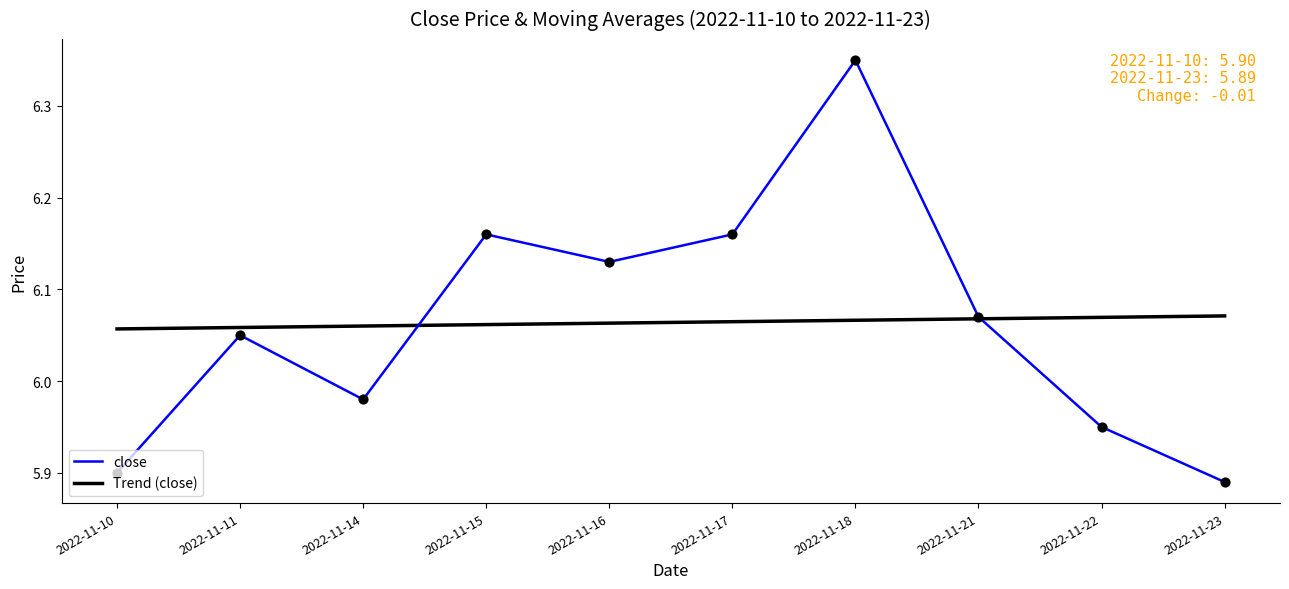

Between 2022-11-16 and 2022-11-23, which series saw the biggest shift?

close